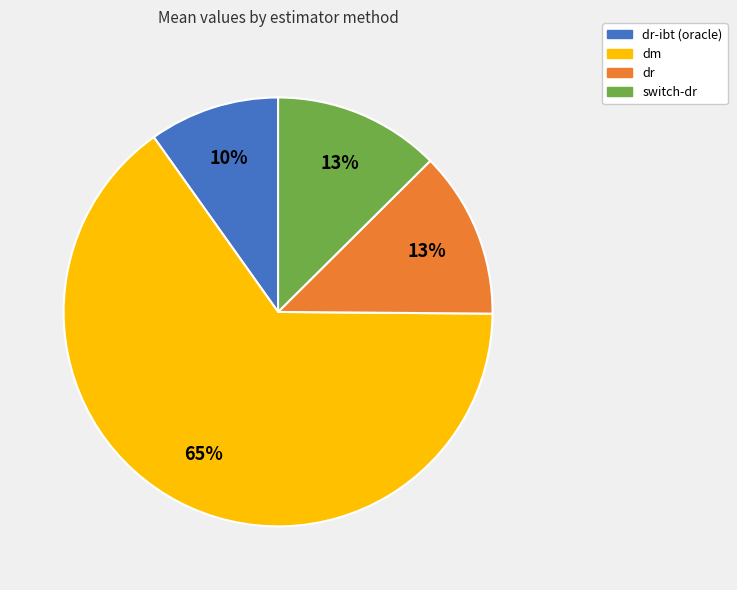

Does any single category account for the majority?

Yes